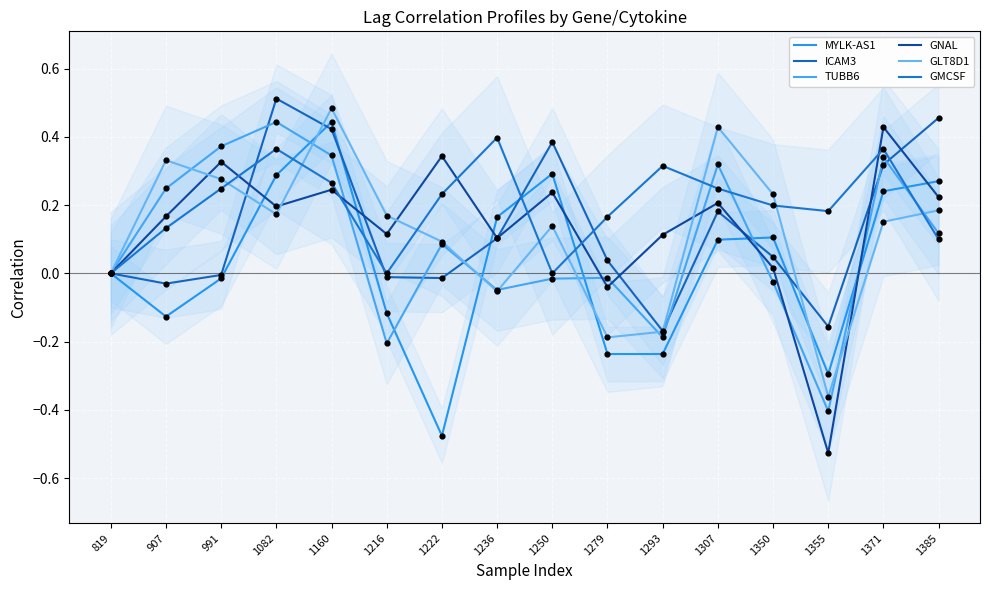

What are all the series names shown in the legend?

MYLK-AS1, ICAM3, TUBB6, GNAL, GLT8D1, GMCSF